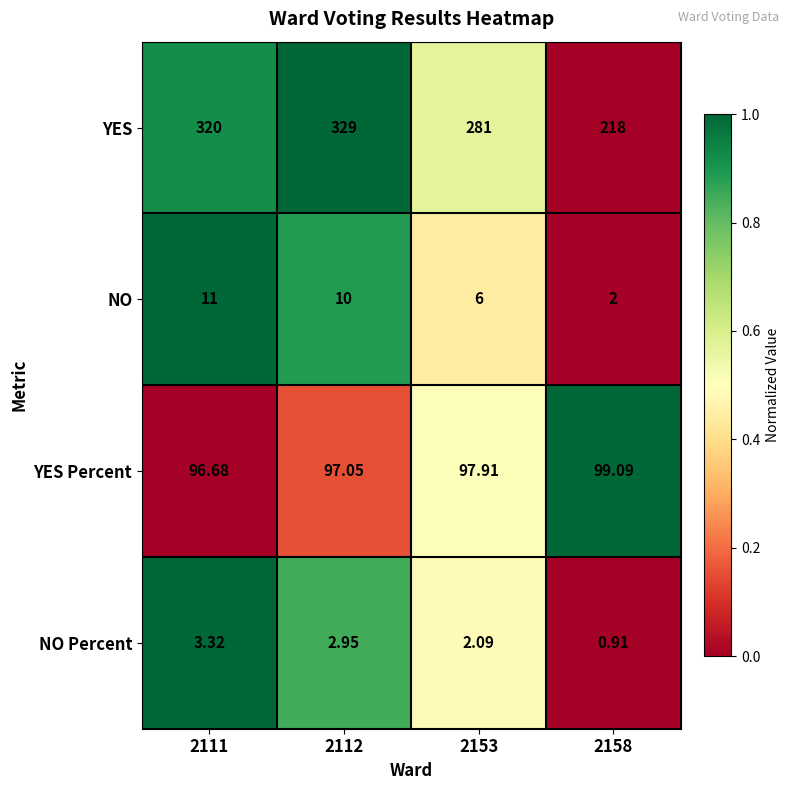

Rank the series by their maximum value, from lowest to highest.

NO Percent, NO, YES Percent, YES